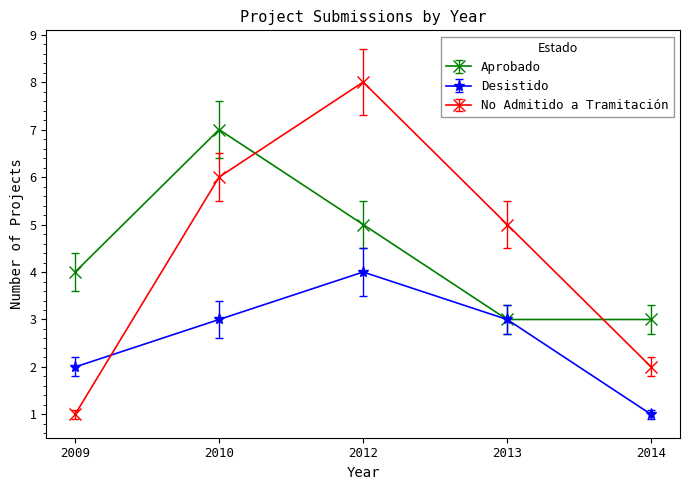

Is the value of No Admitido a Tramitación at 2013 greater than the value of Desistido at 2013?

Yes